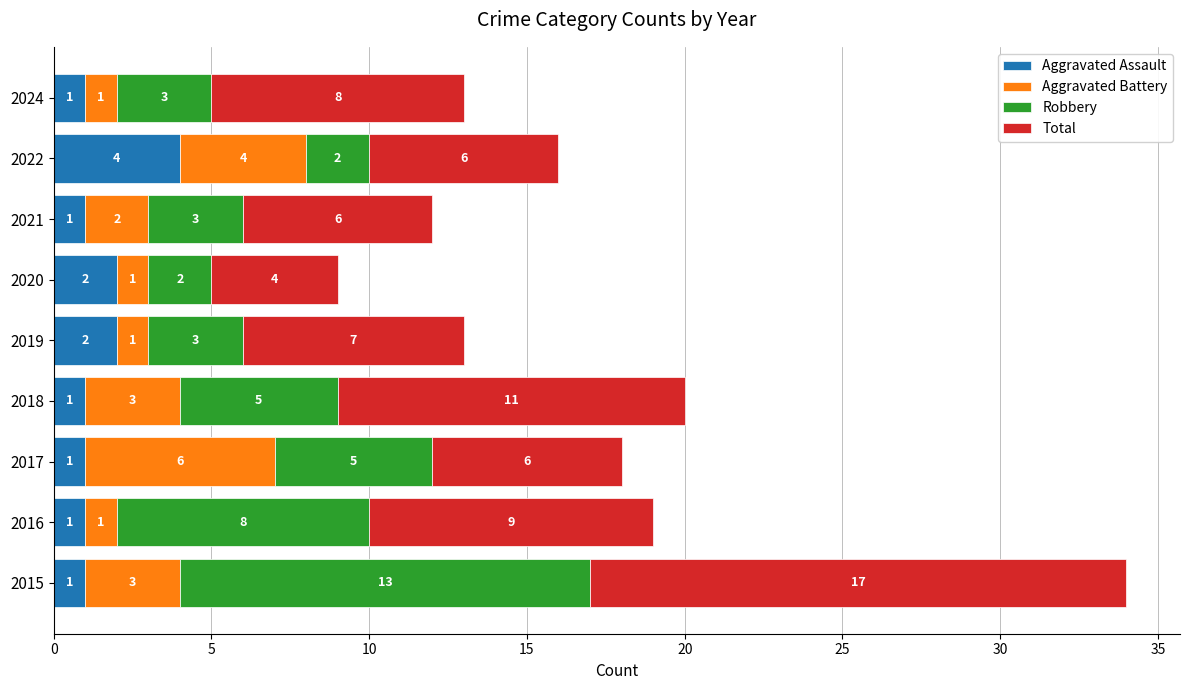

Count the Aggravated Assault values in the range 1 to 2.

8